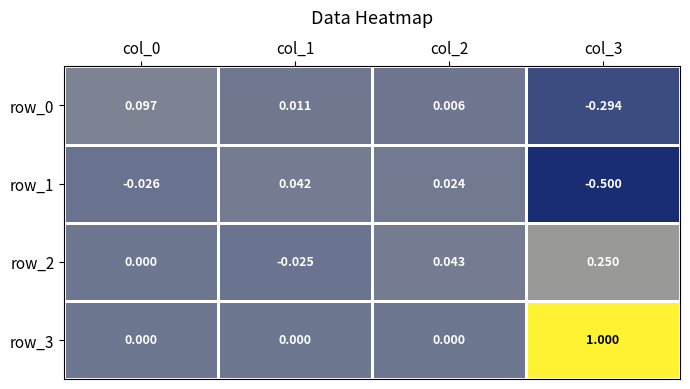

How many distinct data groups are displayed?

4